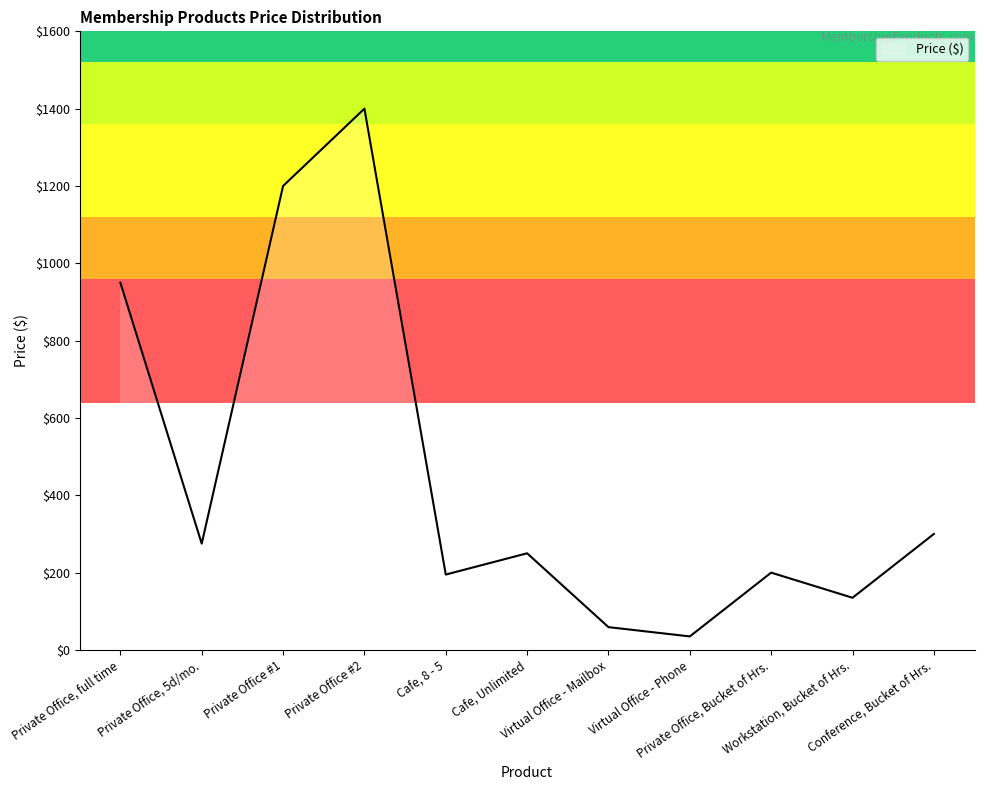

What is the difference between the maximum and minimum values?

1365